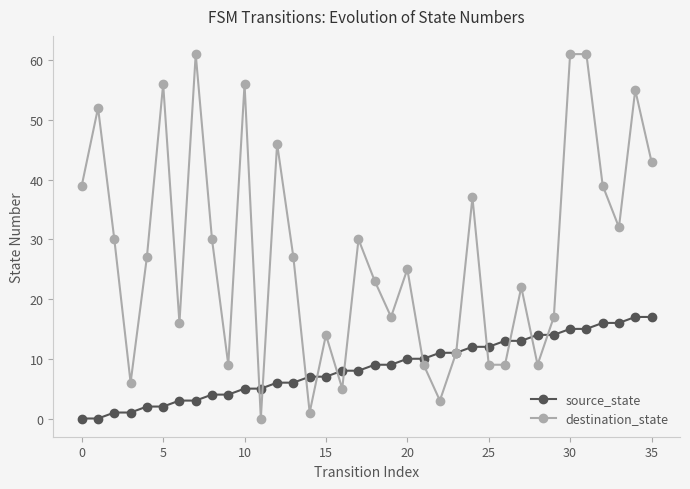

Which series has the largest total across all categories?

destination_state